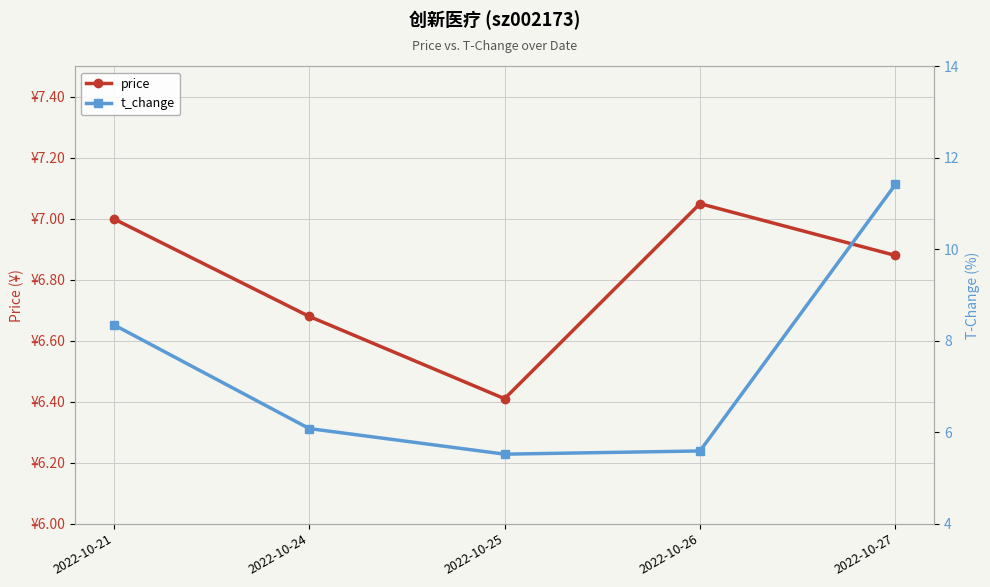

Is this an area chart (filled region under the line)?

No